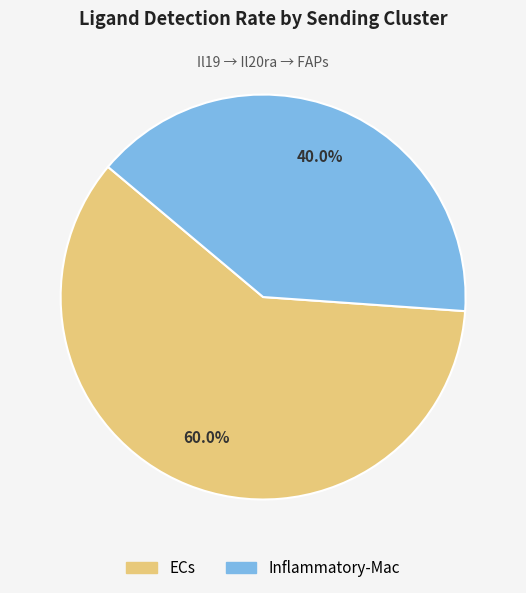

What percentage do Inflammatory-Mac and ECs together represent?

100.0%